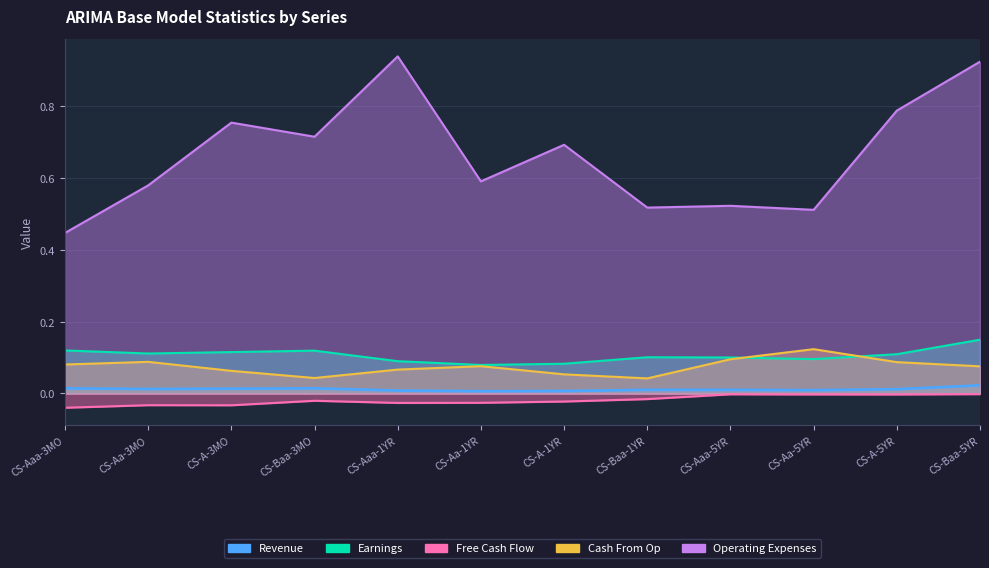

At which label is Cash From Op closest to 0?

CS-Baa-1YR